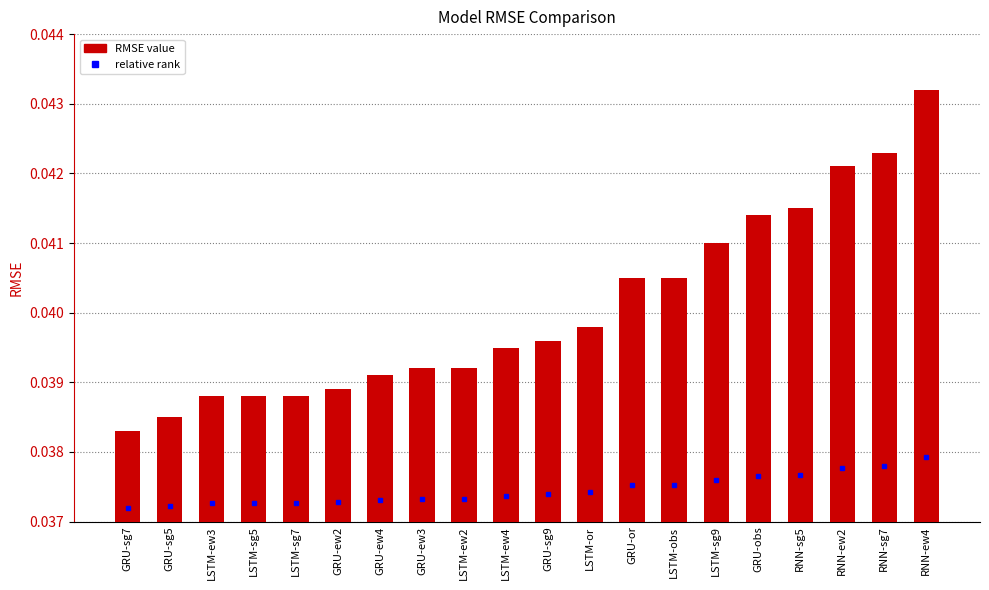

What position from the left is GRU-or?

13